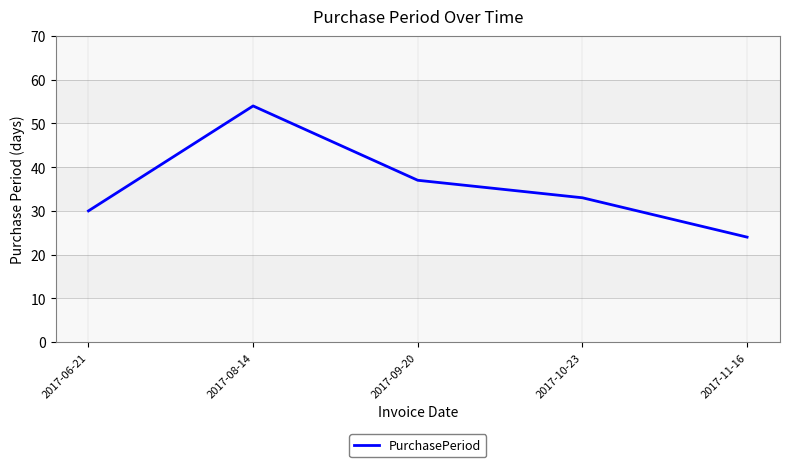

What is the difference between the second highest and second lowest values?

7